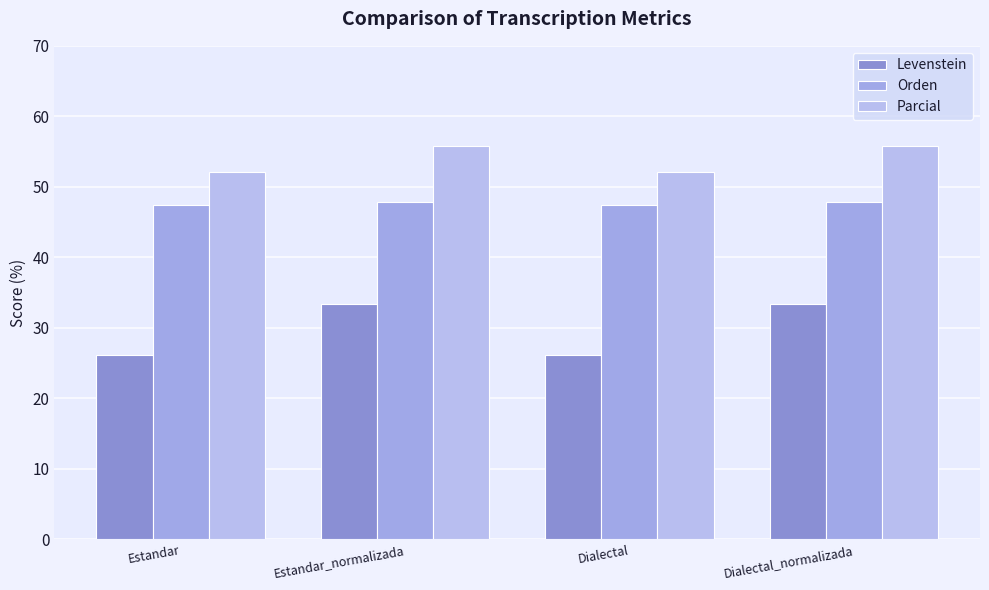

Reading left to right, list all the values displayed in this chart.

Levenstein: 26.1	33.3	26.1	33.3
Orden: 47.4	47.9	47.4	47.9
Parcial: 52.2	55.8	52.2	55.8